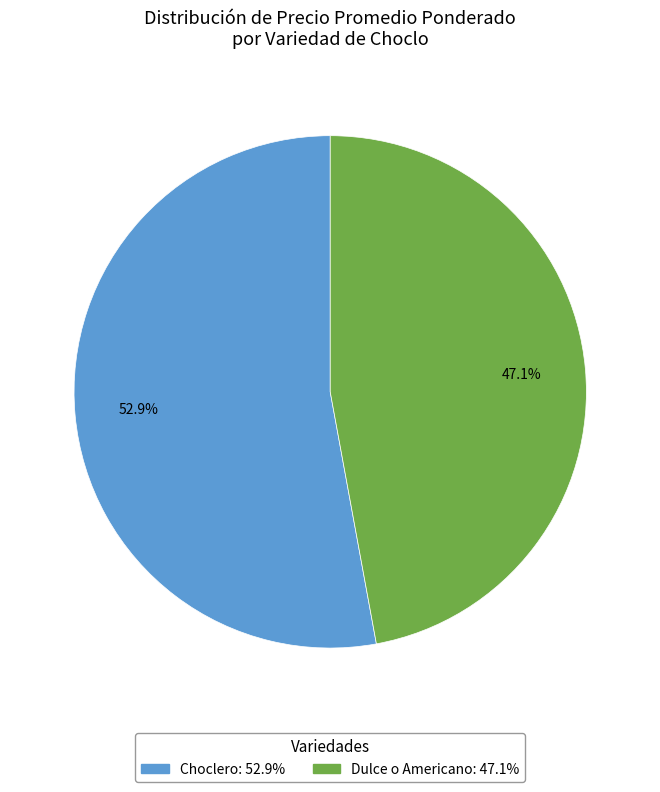

Which slice is the smallest?

Dulce o Americano